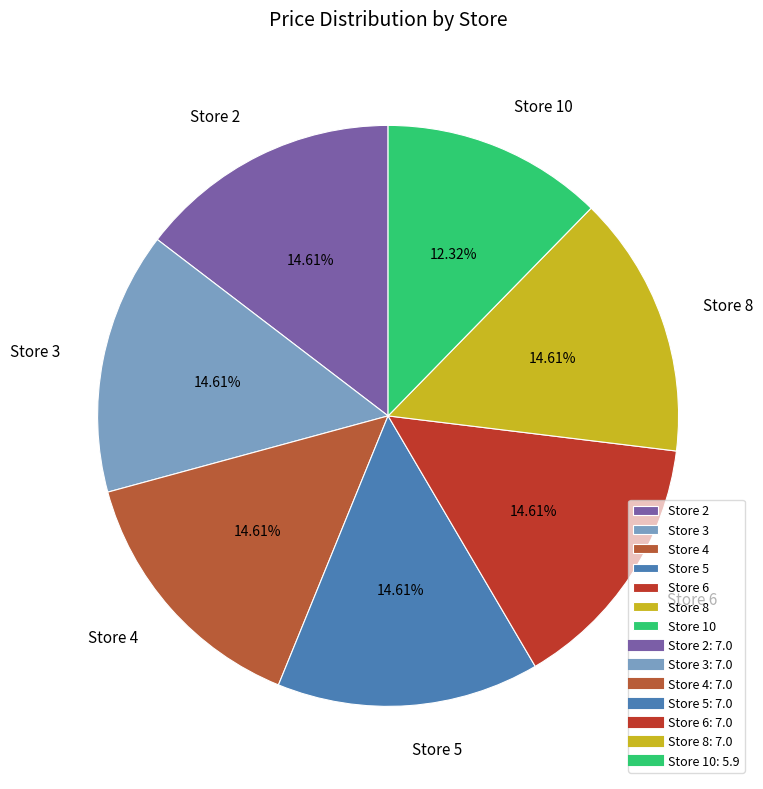

How many segments does this pie chart have?

7